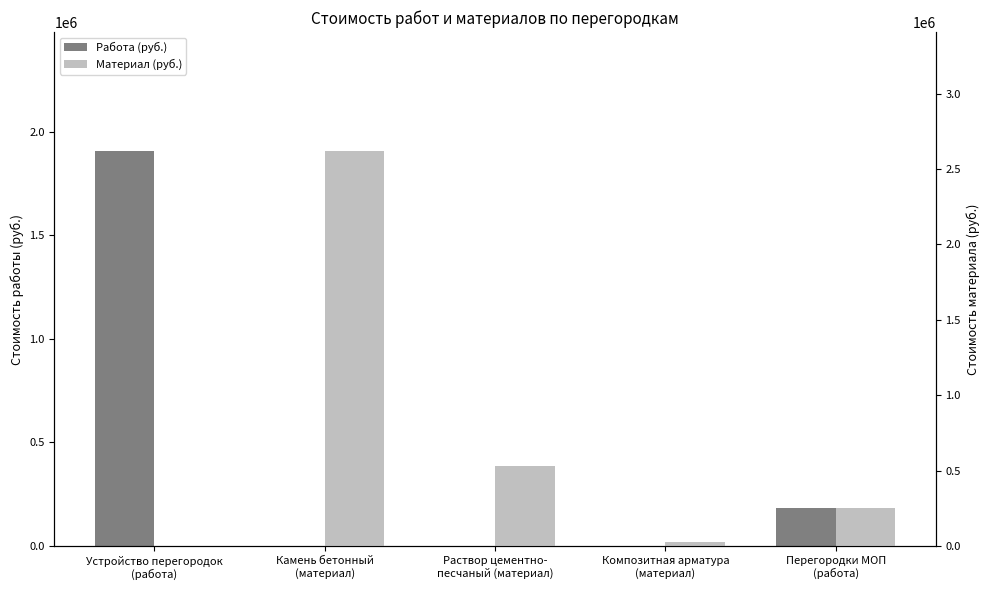

What is the greatest value displayed?

2621608.7